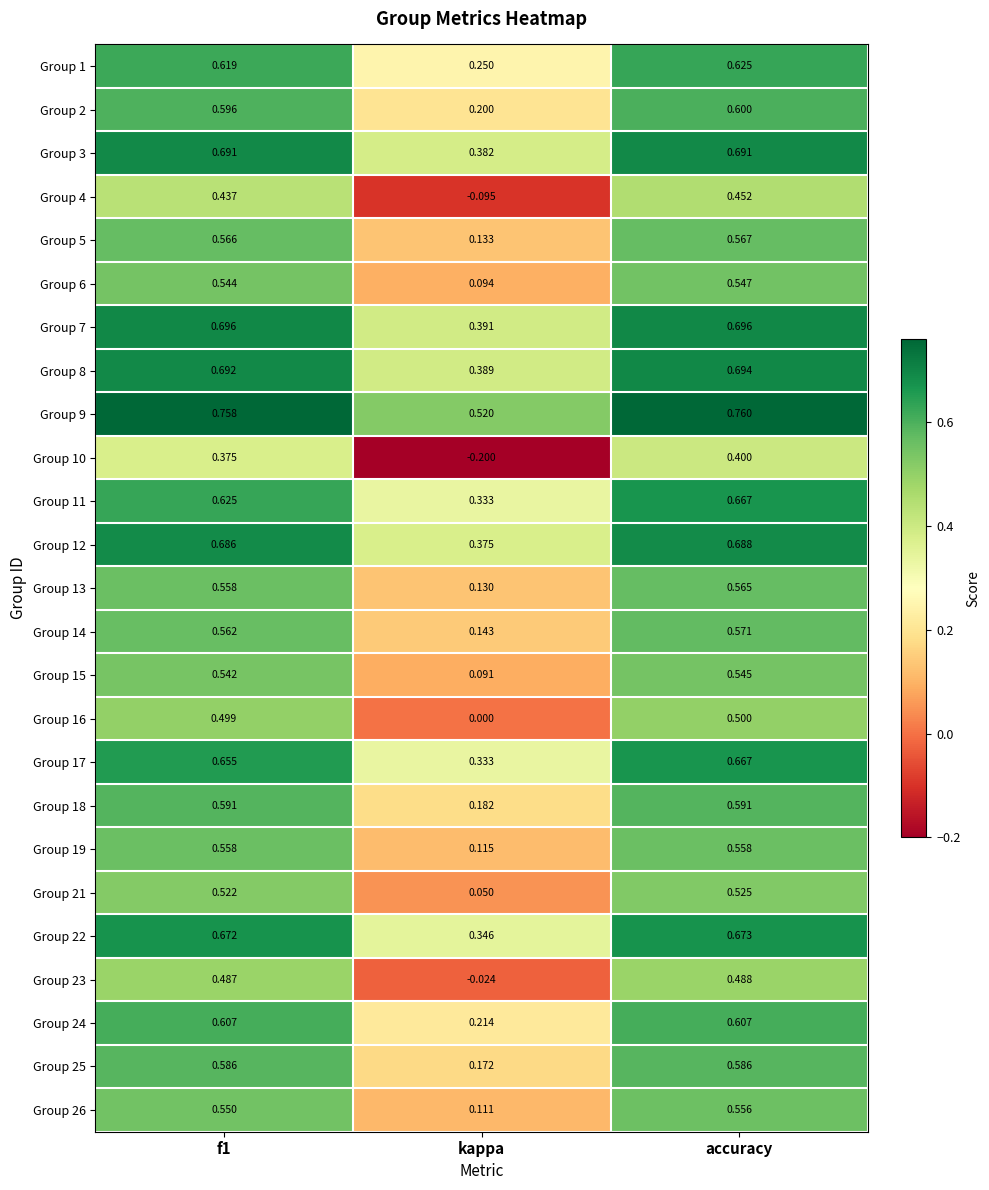

At which category is the sum across all series the highest?

accuracy